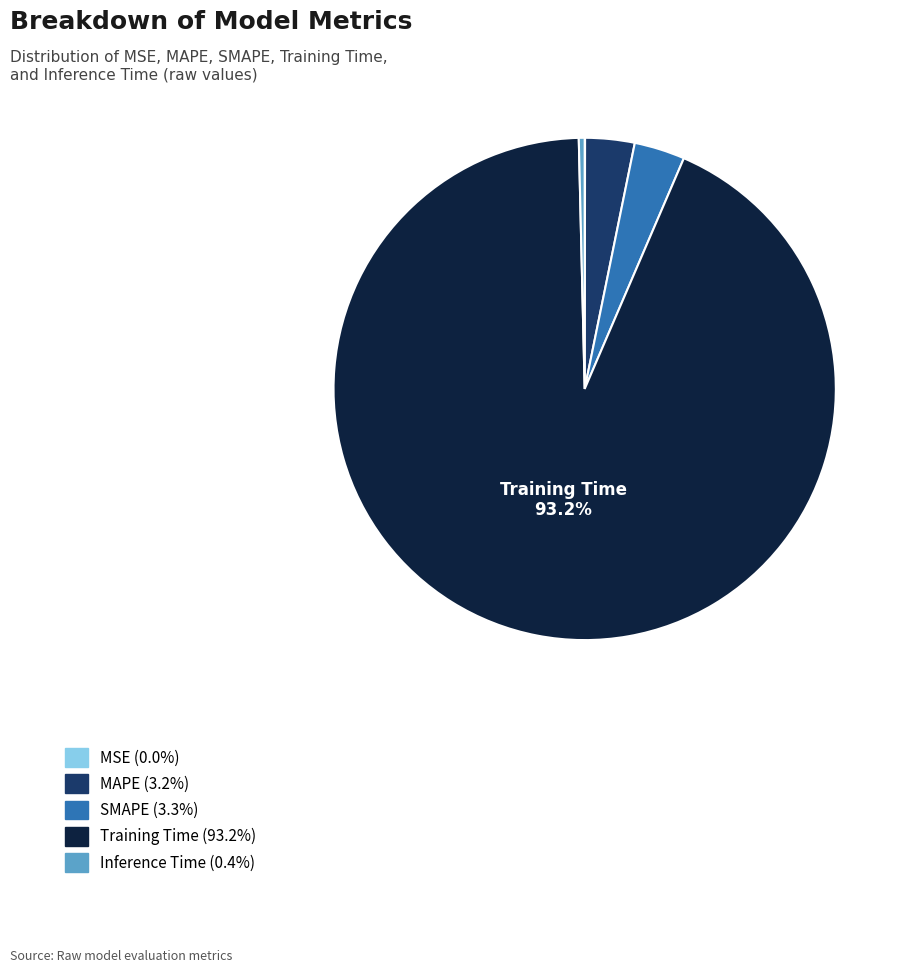

Does any single category account for the majority?

Yes